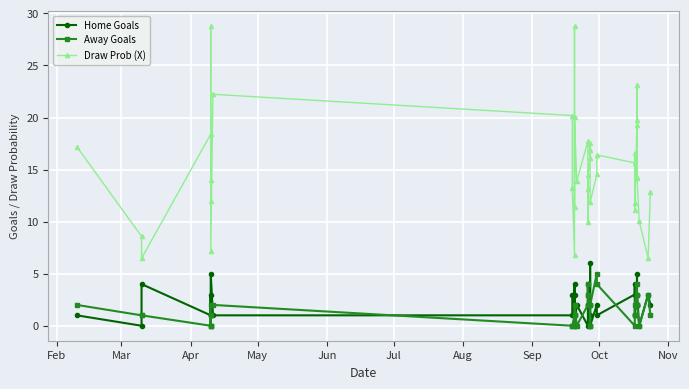

True or false: Away Goals and Draw Prob (X) intersect in this chart.

False